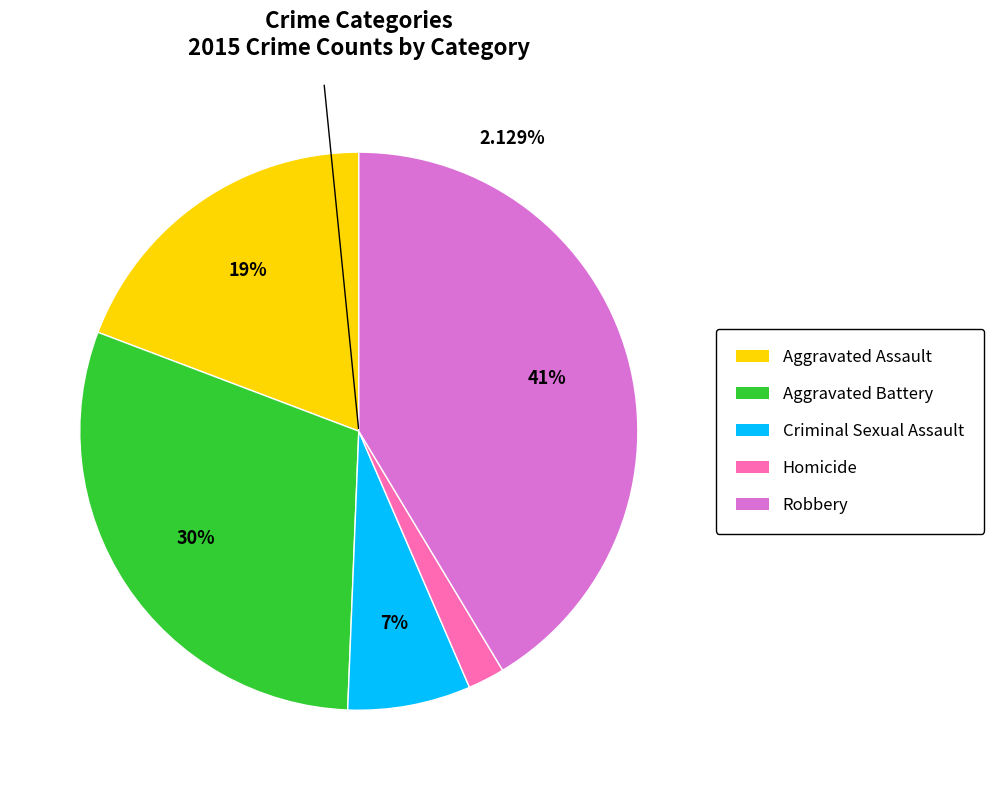

What is the largest slice in the pie chart?

Robbery